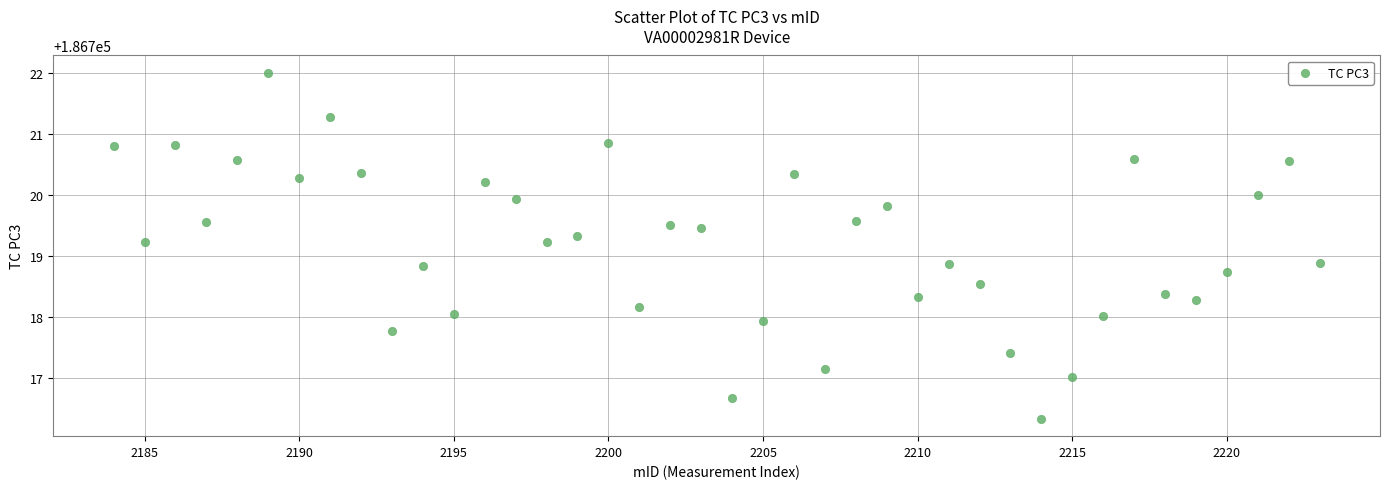

What is the range of Y values (max minus min)?

5.7